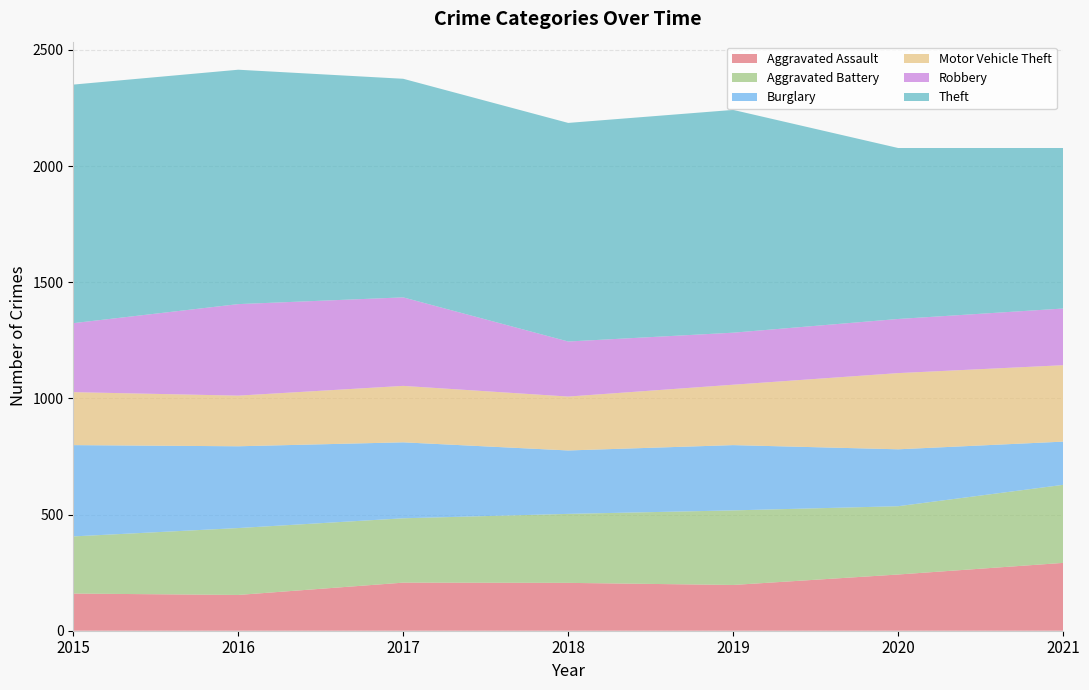

Reading left to right, list all the values displayed in this chart.

Aggravated Assault: 160	154	207	206	197	242	292
Aggravated Battery: 246	288	277	297	321	294	336
Burglary: 393	352	327	273	281	245	186
Motor Vehicle Theft: 228	218	243	232	260	328	329
Robbery: 297	394	381	237	224	233	244
Theft: 1027	1009	941	941	959	736	691